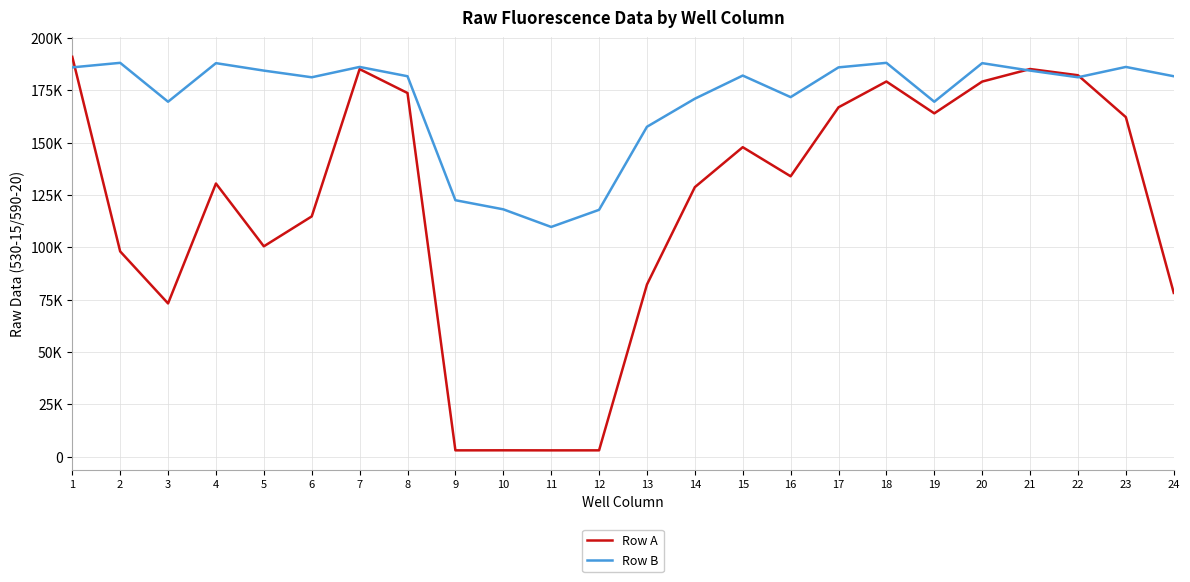

At which label does Row A reach its peak?

1